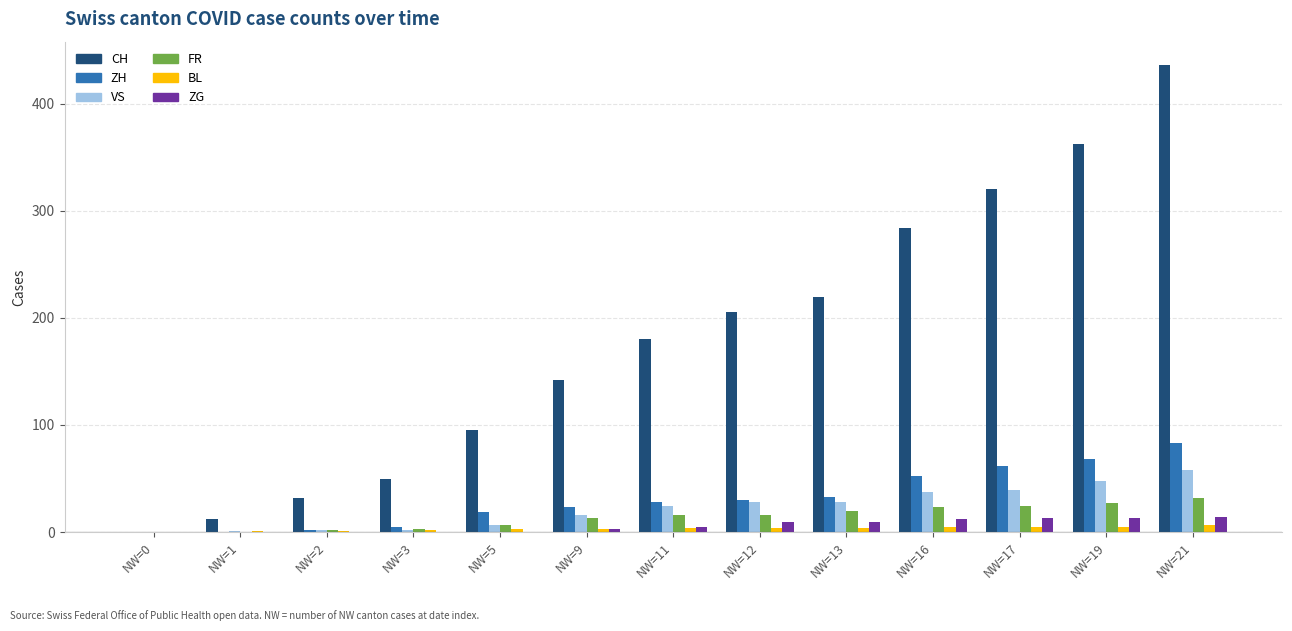

True or false: FR has a value of 27 at NW=19.

True